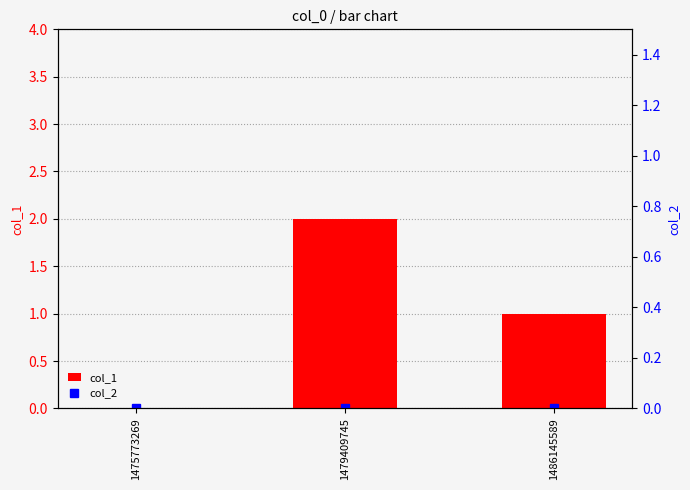

Reading left to right, transcribe all the data shown in this chart.

col_1: 1475773269=0	1479409745=2	1486145589=1
col_2: 1475773269=0	1479409745=0	1486145589=0